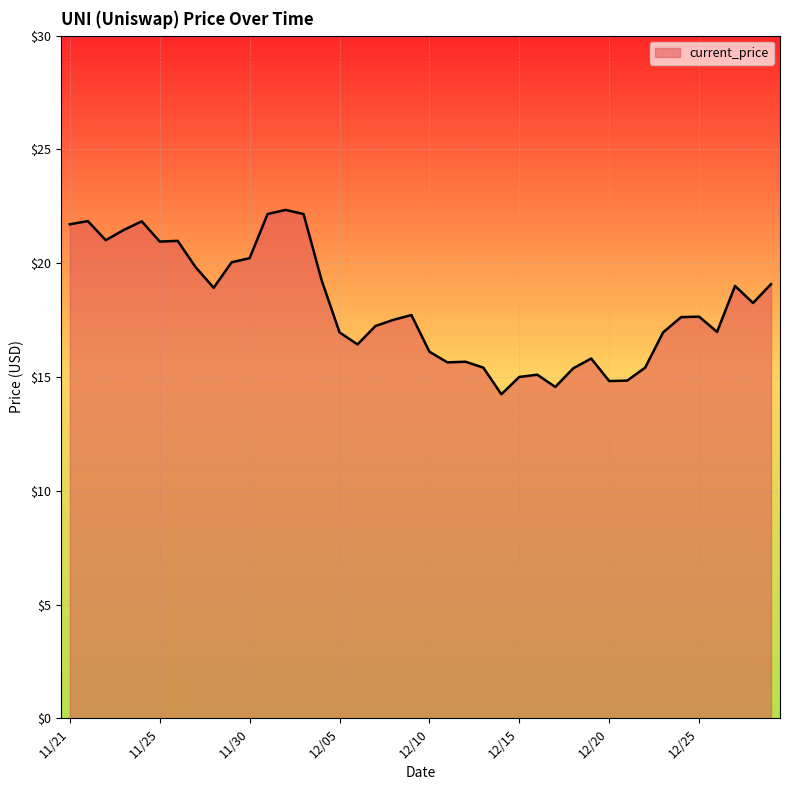

What is the greatest value displayed?

22.3